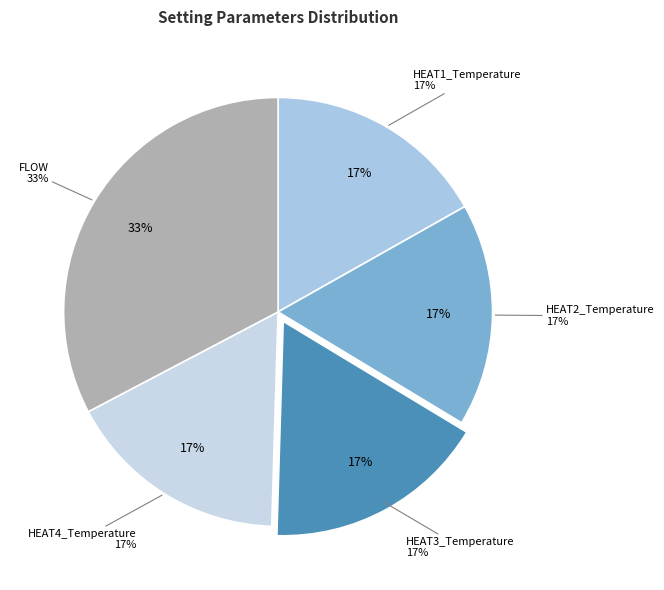

Rank the categories by value from highest to lowest.

FLOW, HEAT1_Temperature, HEAT2_Temperature, HEAT3_Temperature, HEAT4_Temperature